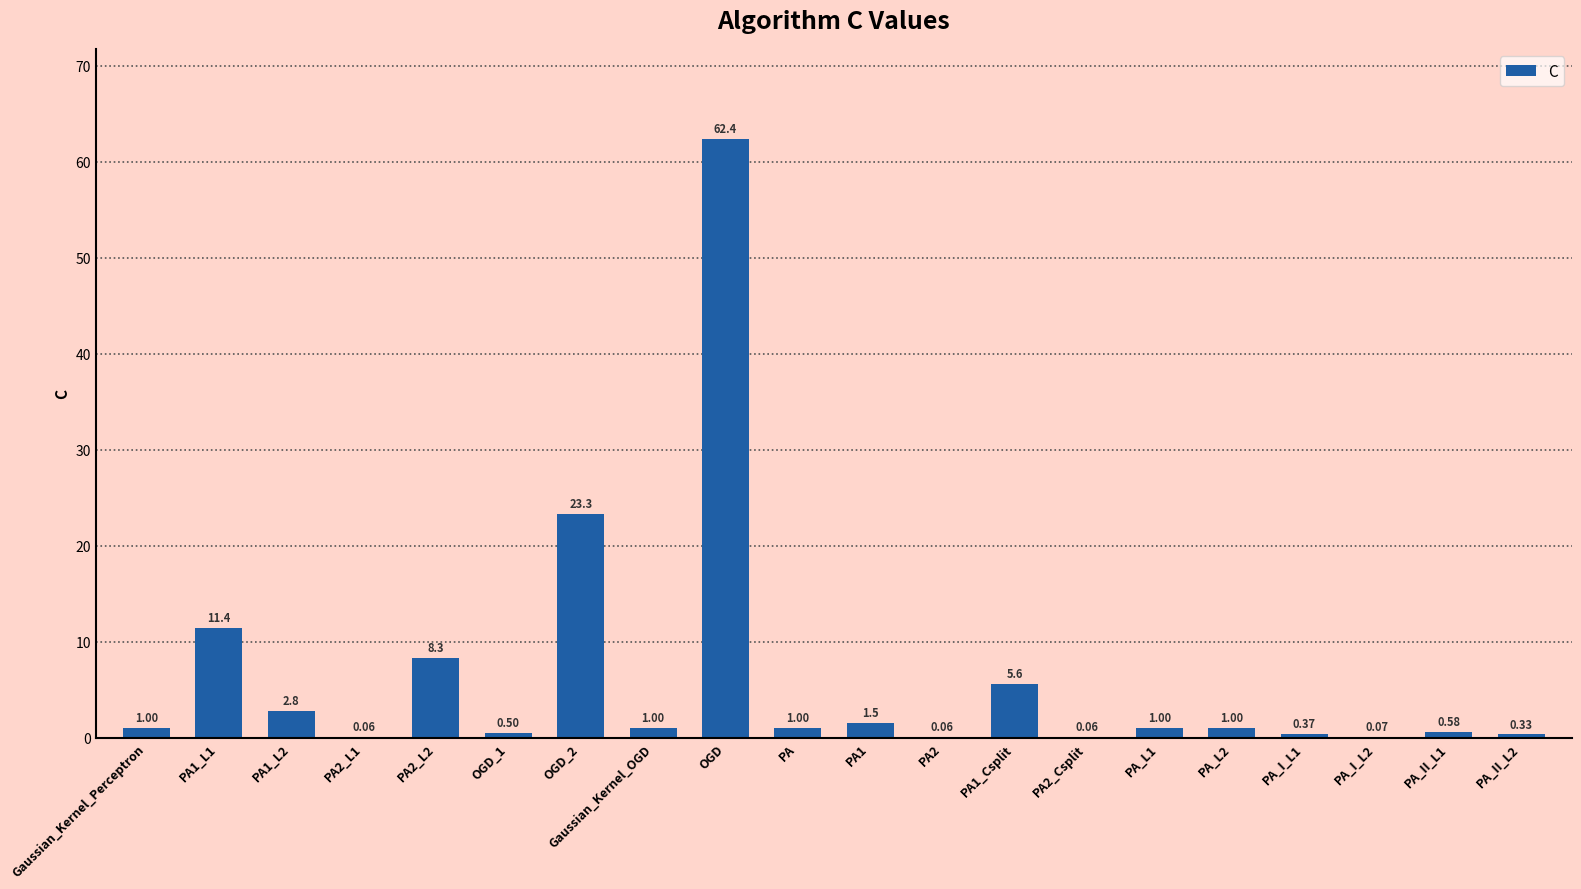

What is the average value?

6.1